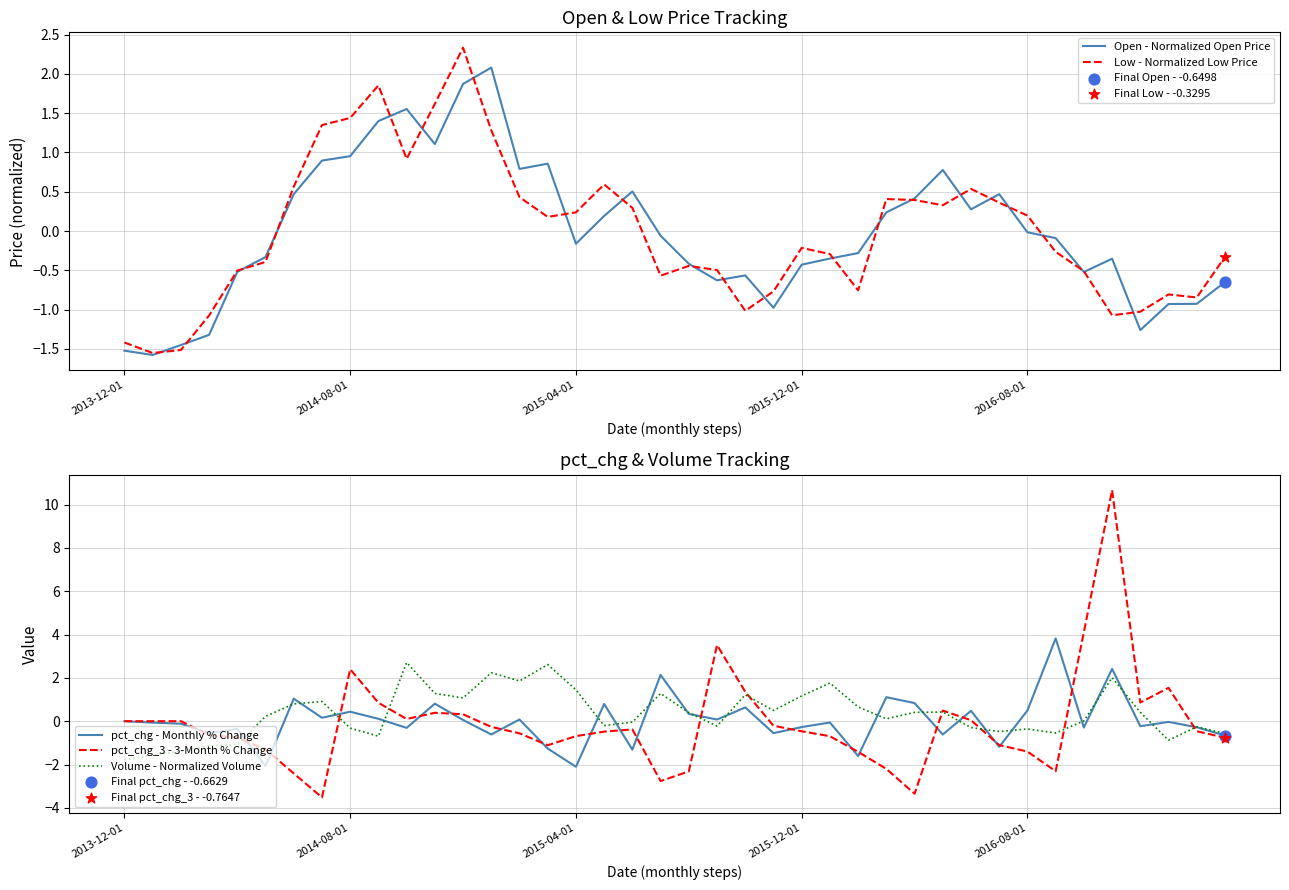

What is the total value across all series at 33?

0.6